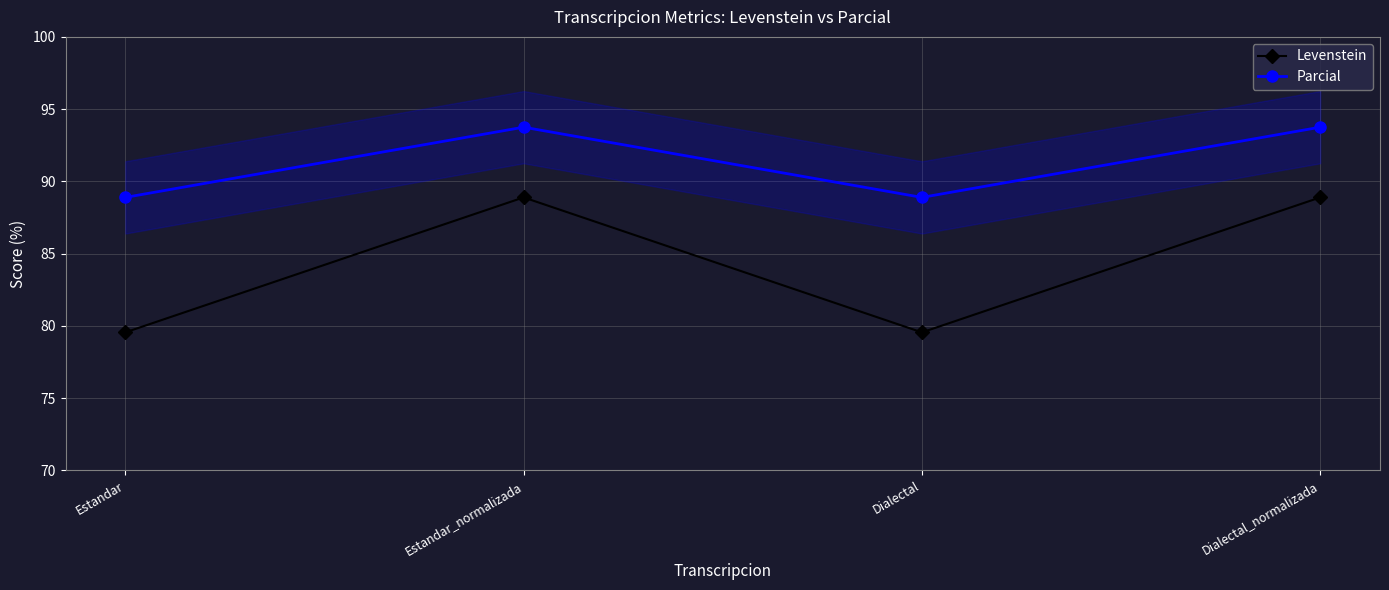

Which series has the widest spread of values?

Levenstein